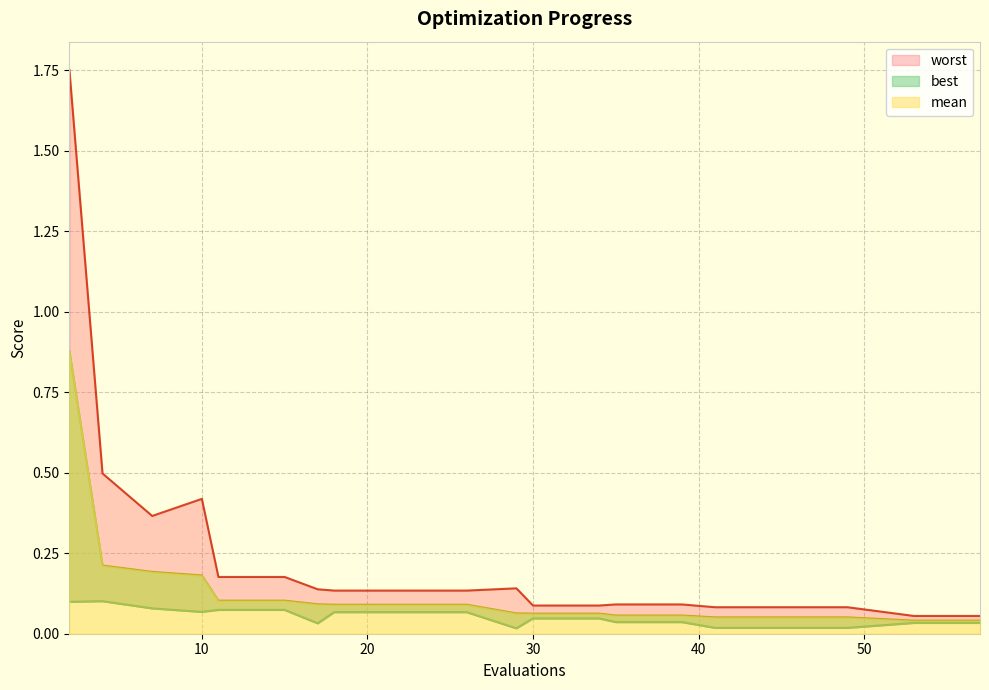

Reading left to right, extract all data points from this chart.

mean: 0.9	0.2	0.2	0.2	0.1	0.1	0.1	0.1	0.1	0.1	0.1	0.1	0.1	0.1	0.1	0.1	0.1	0.1	0.0	0.0
best: 0.1	0.1	0.1	0.1	0.1	0.1	0.0	0.1	0.1	0.1	0.0	0.0	0.0	0.0	0.0	0.0	0.0	0.0	0.0	0.0
worst: 1.8	0.5	0.4	0.4	0.2	0.2	0.1	0.1	0.1	0.1	0.1	0.1	0.1	0.1	0.1	0.1	0.1	0.1	0.1	0.1